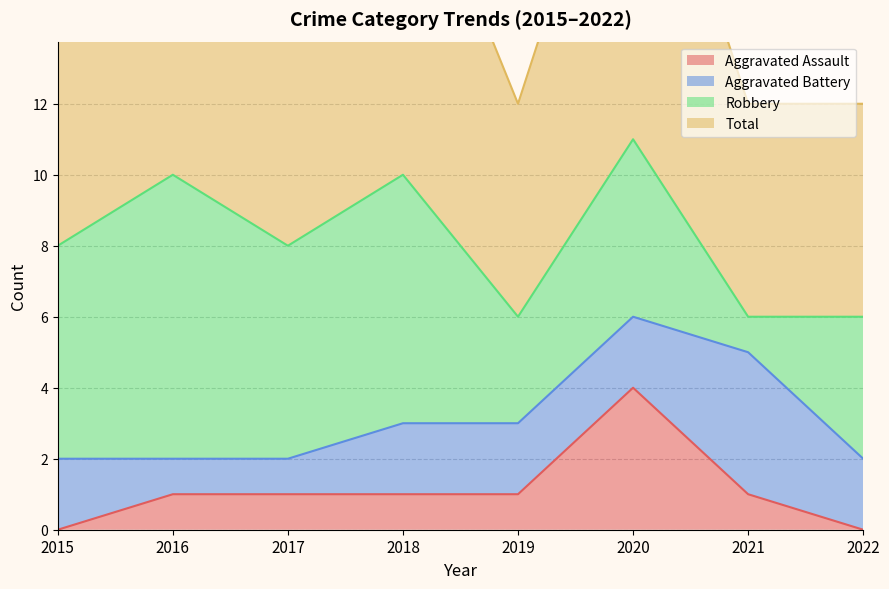

True or false: Aggravated Assault has a value of -2 at 2015.

False